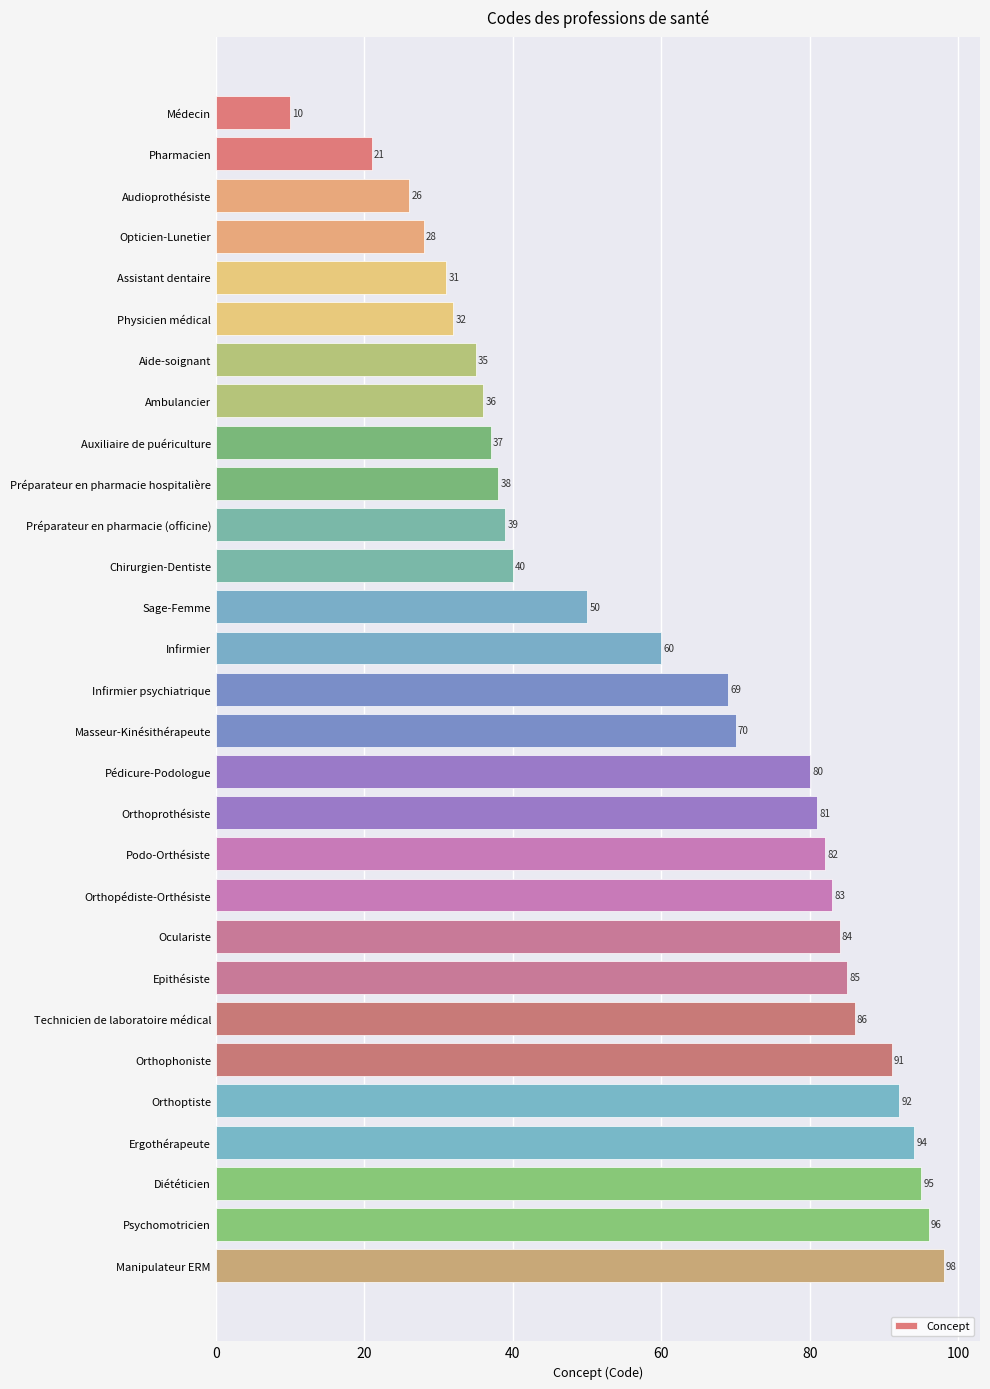

Is it true that the value at Pharmacien is 21?

True